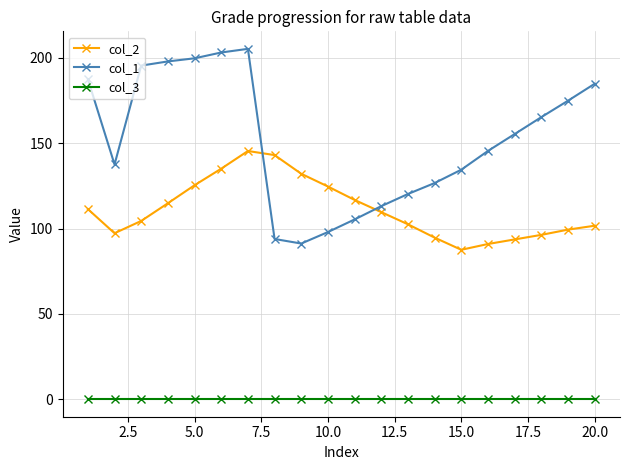

What is the value of the col_1 point at the 13th from the left?

120.2